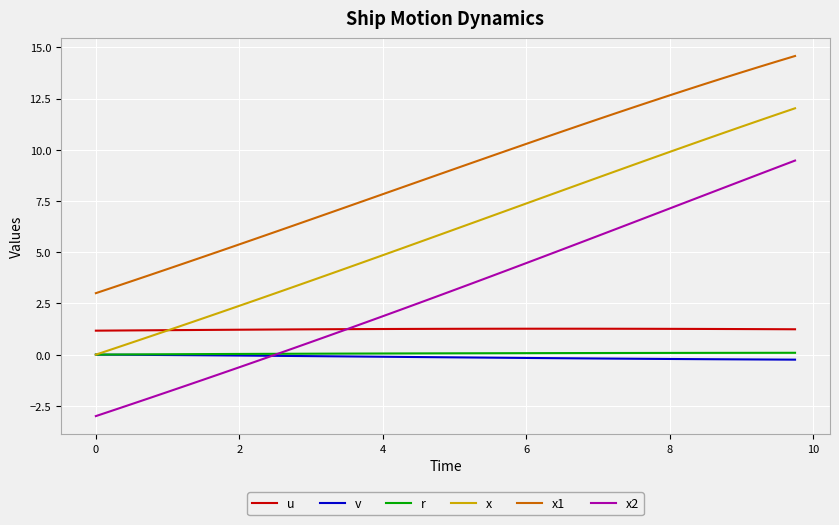

True or false: x2 and x intersect in this chart.

False